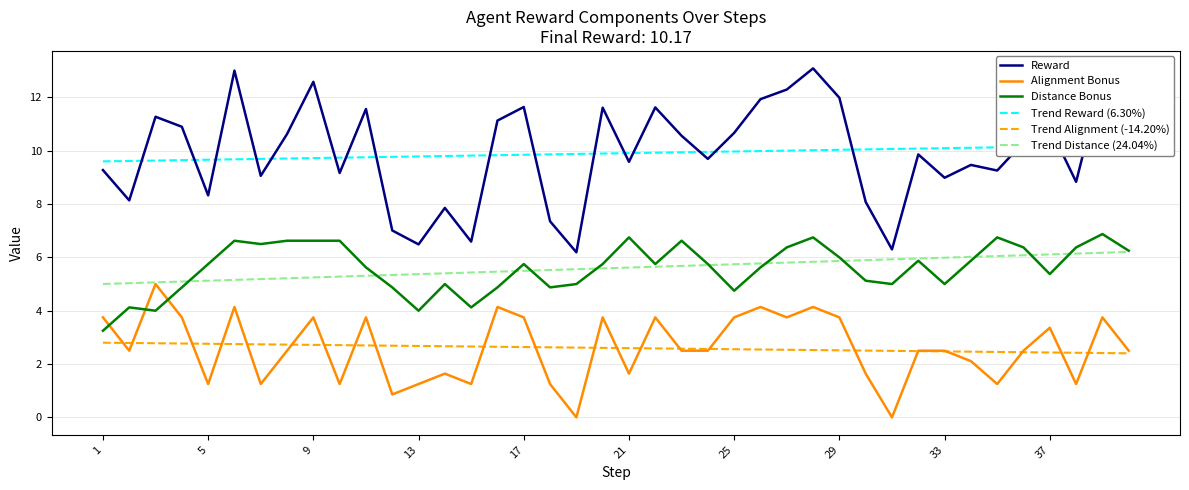

True or false: Alignment Bonus and Reward intersect in this chart.

False